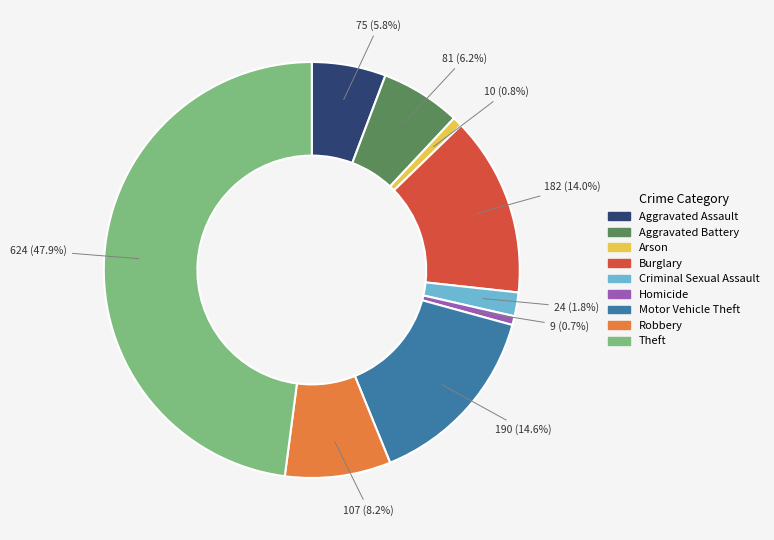

The Robbery slice represents 15% of the pie. True or false?

False